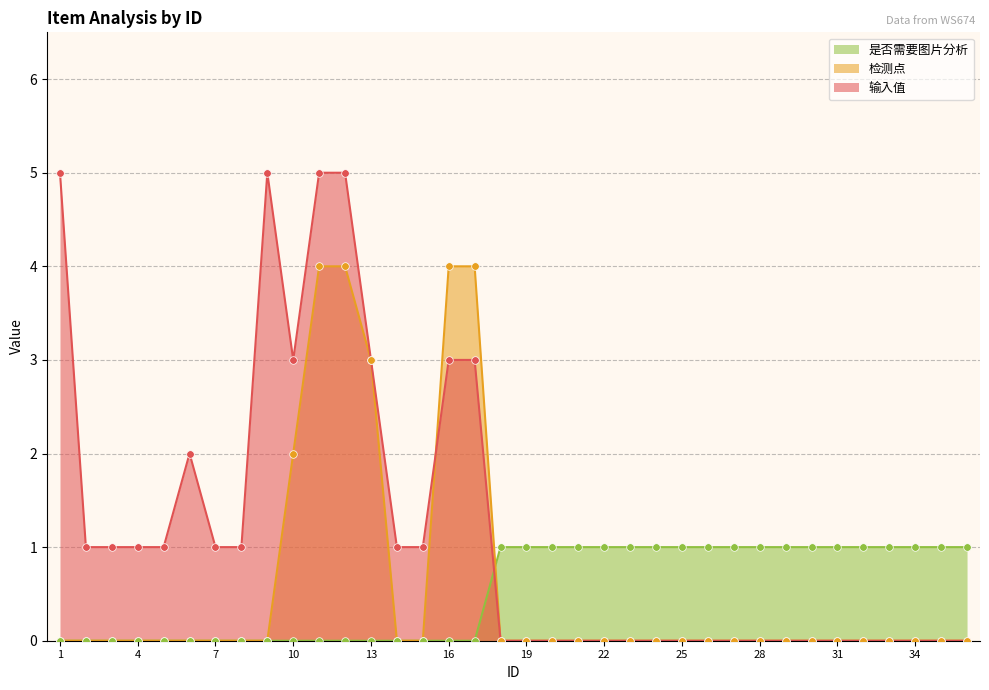

What is the total value across all series at 13?

6